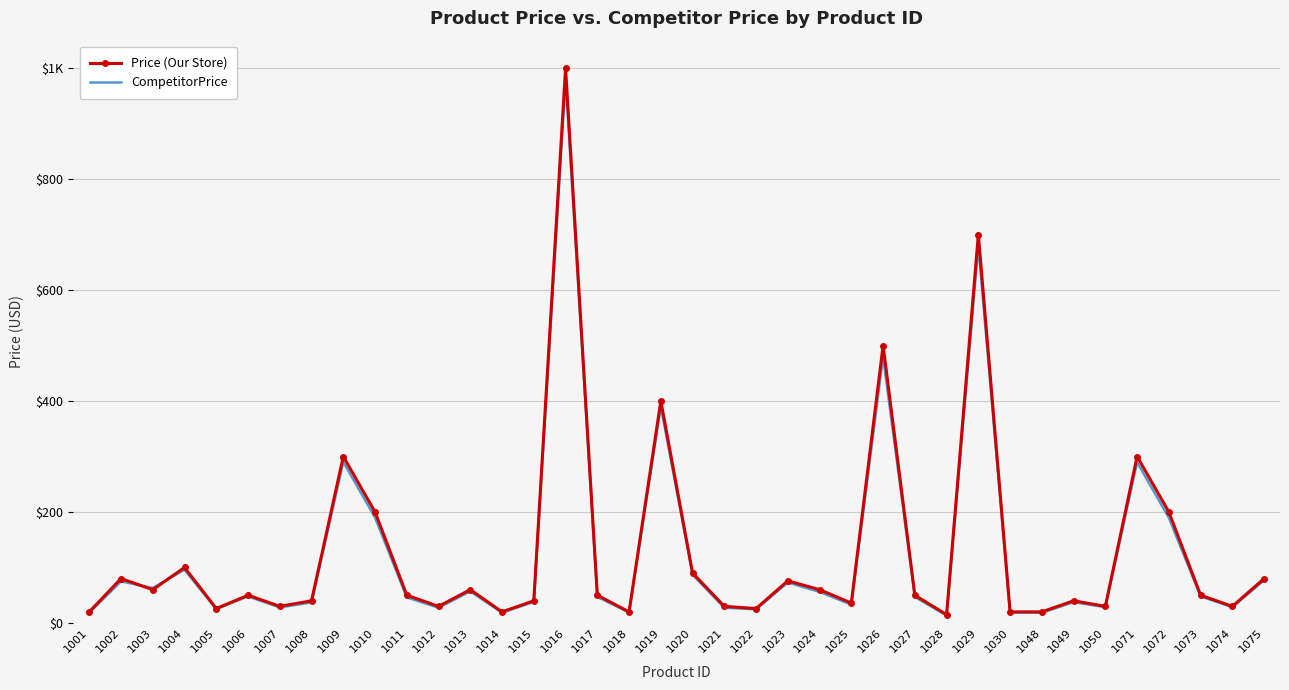

What is the difference between the maximum and minimum values in the CompetitorPrice series?

966.5